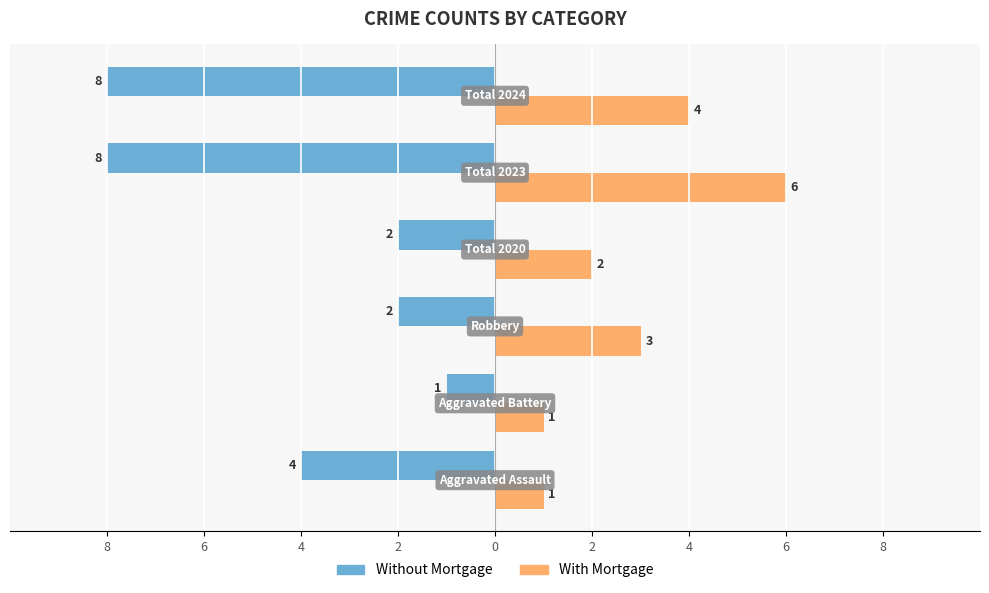

Which series has the largest range (max minus min)?

Without Mortgage